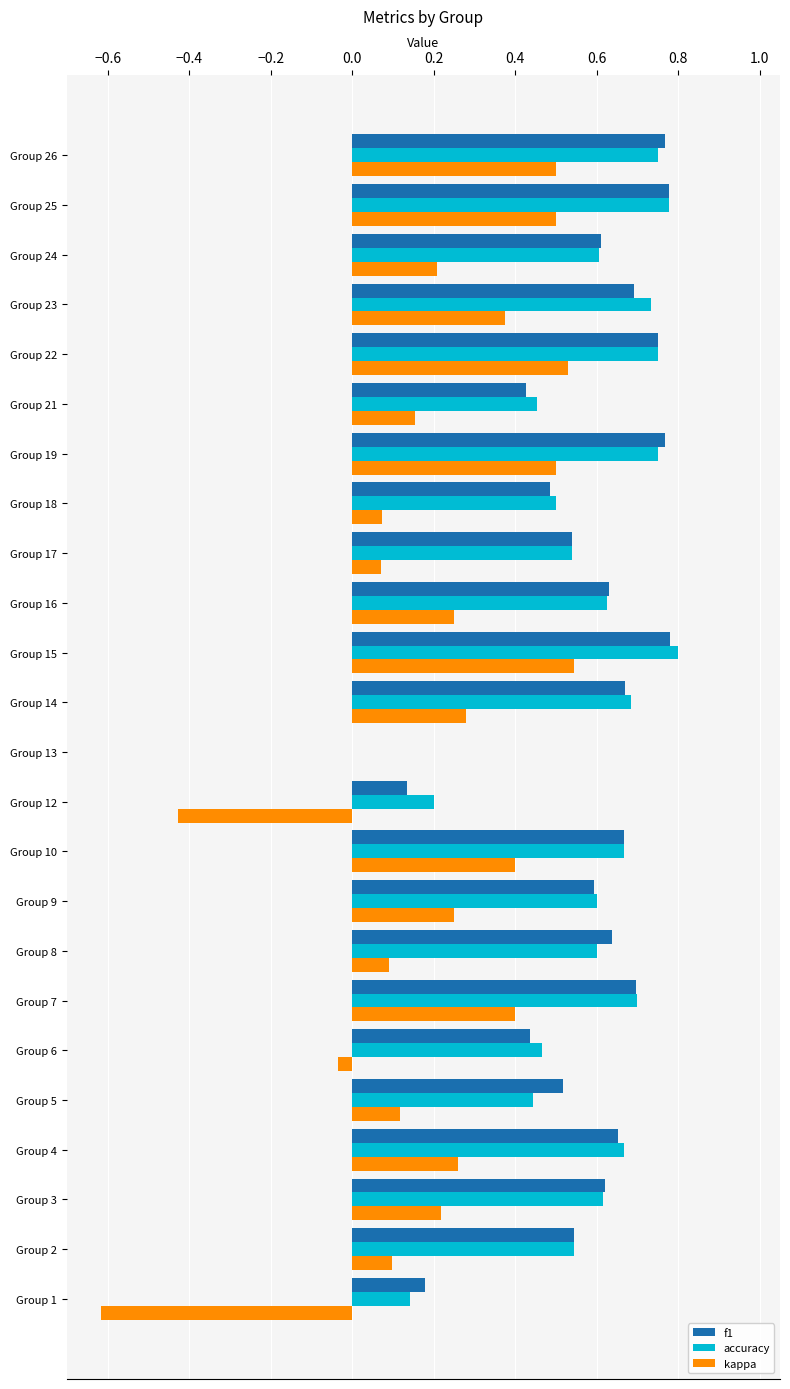

Which series changed the most between Group 10 and Group 15?

kappa